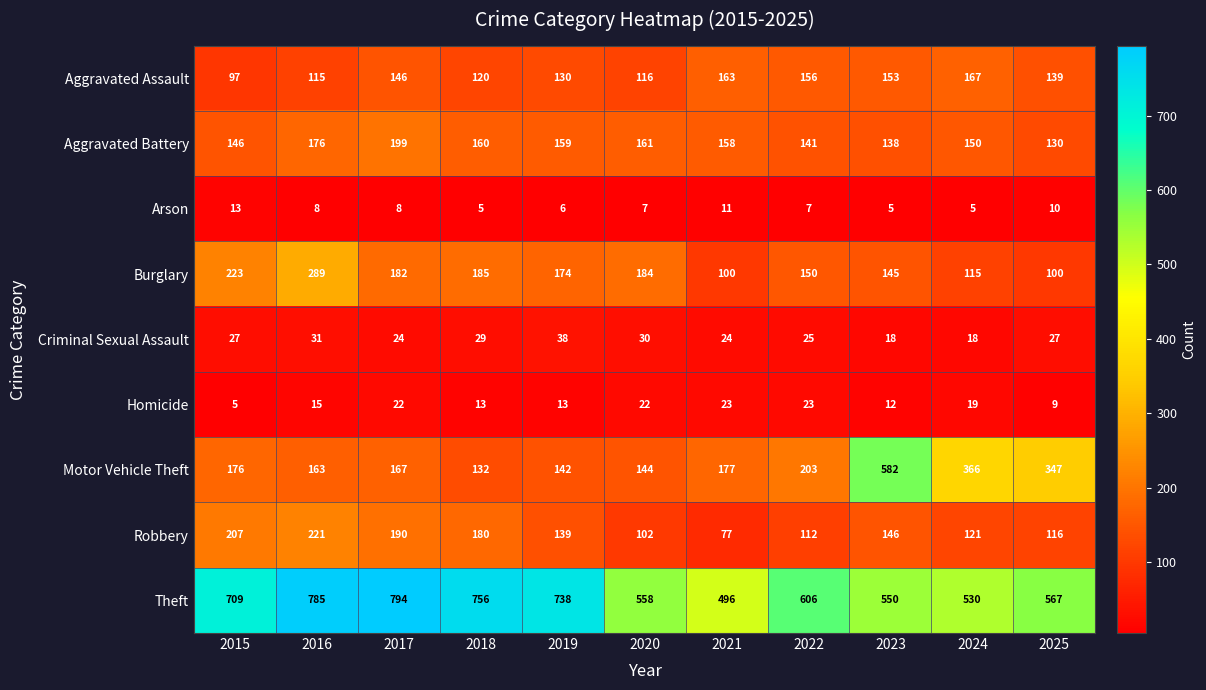

At which category is the sum across all series the highest?

2016